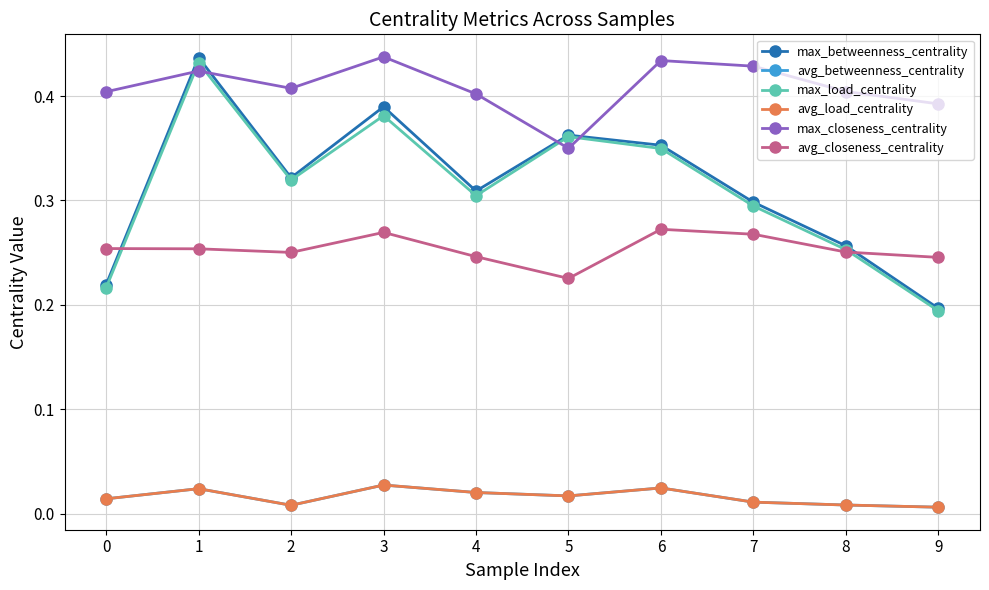

Reading right to left, what are all the values shown in this chart?

max_betweenness_centrality: 9=0.2	8=0.3	7=0.3	6=0.4	5=0.4	4=0.3	3=0.4	2=0.3	1=0.4	0=0.2
avg_betweenness_centrality: 9=0.0	8=0.0	7=0.0	6=0.0	5=0.0	4=0.0	3=0.0	2=0.0	1=0.0	0=0.0
max_load_centrality: 9=0.2	8=0.3	7=0.3	6=0.3	5=0.4	4=0.3	3=0.4	2=0.3	1=0.4	0=0.2
avg_load_centrality: 9=0.0	8=0.0	7=0.0	6=0.0	5=0.0	4=0.0	3=0.0	2=0.0	1=0.0	0=0.0
max_closeness_centrality: 9=0.4	8=0.4	7=0.4	6=0.4	5=0.3	4=0.4	3=0.4	2=0.4	1=0.4	0=0.4
avg_closeness_centrality: 9=0.2	8=0.3	7=0.3	6=0.3	5=0.2	4=0.2	3=0.3	2=0.3	1=0.3	0=0.3